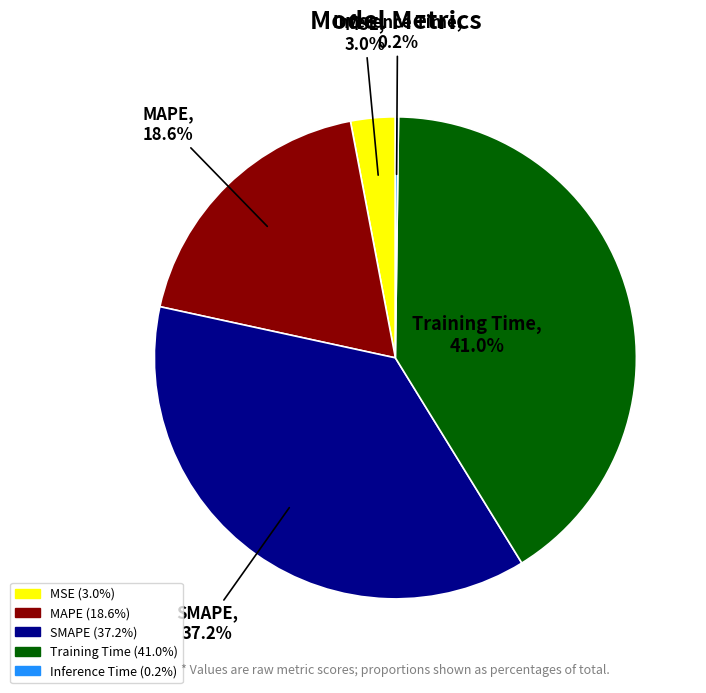

What percentage is the SMAPE slice, to the nearest percent?

37%